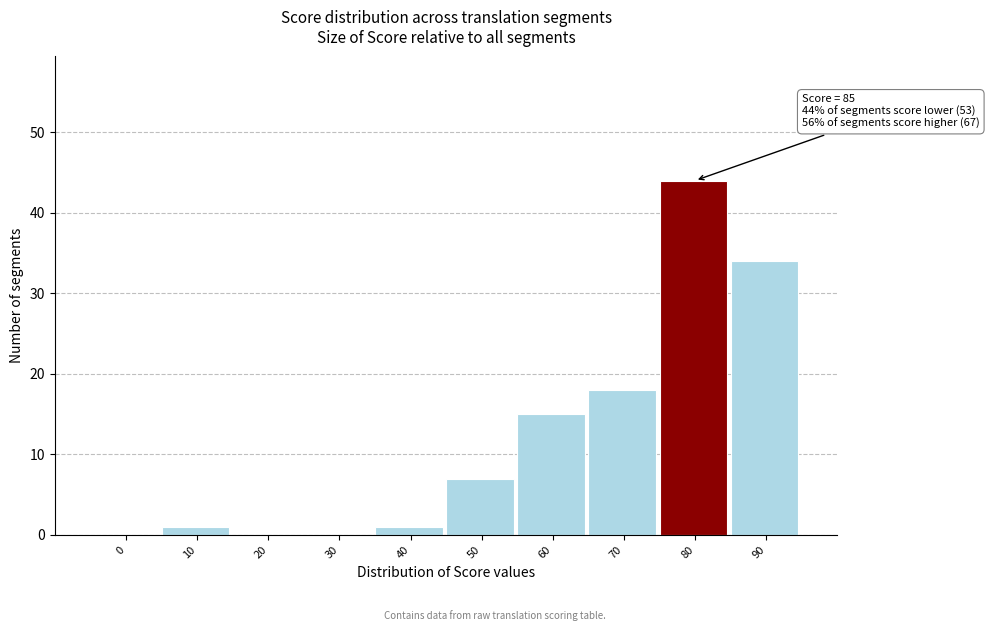

Reading left to right, what are all the values shown in this chart?

0=0	10=1	20=0	30=0	40=1	50=7	60=15	70=18	80=44	90=34